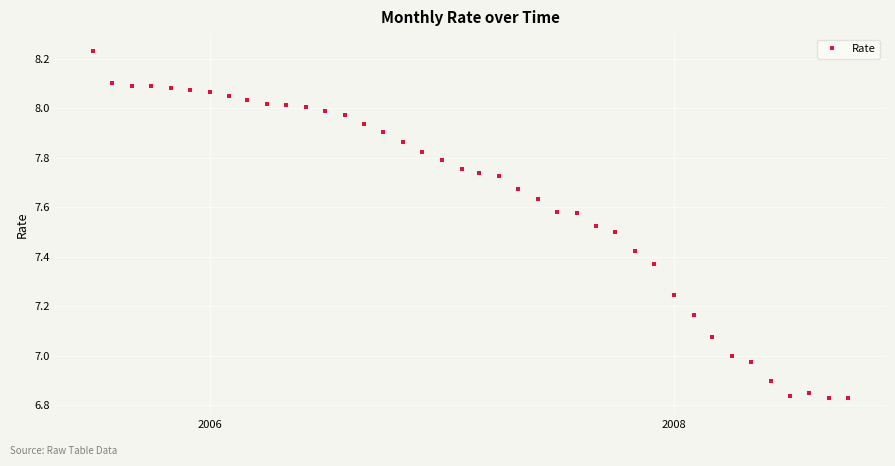

What is the difference between the maximum and second lowest values?

1.4